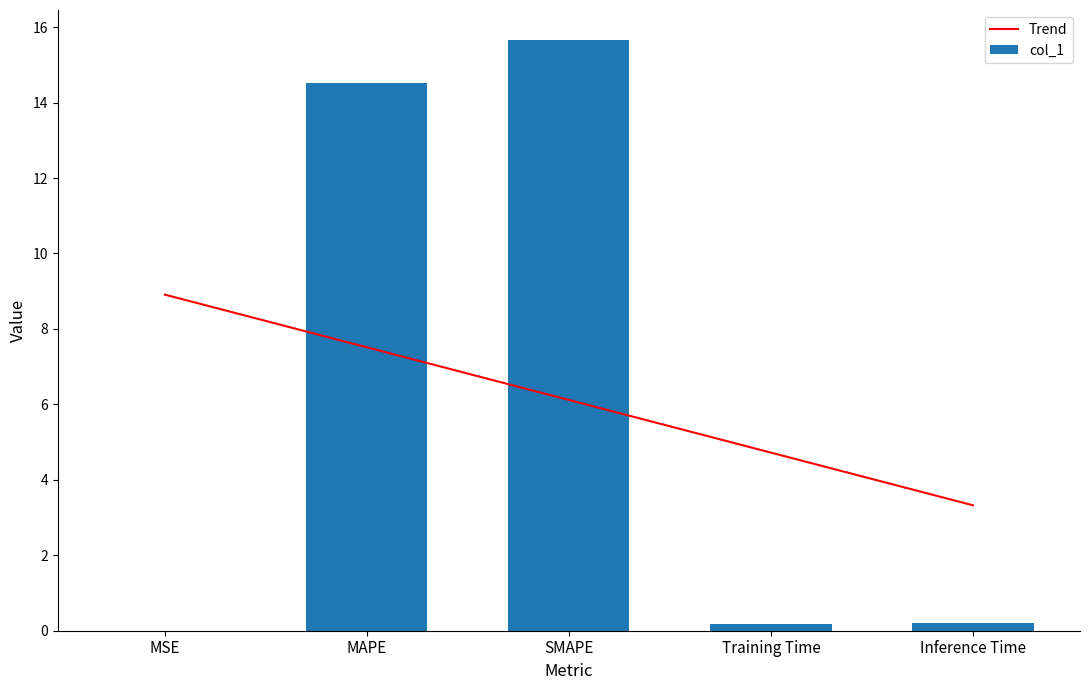

Reading left to right, list all the values displayed in this chart.

Trend: 8.9	7.5	6.1	4.7	3.3
col_1: 0.0	14.5	15.7	0.2	0.2